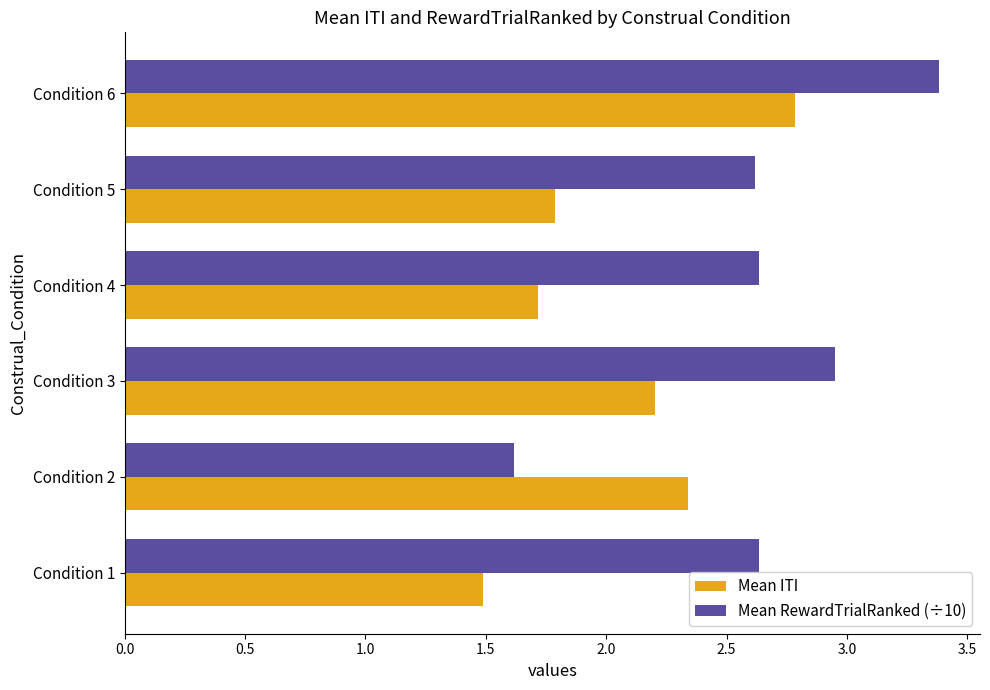

How many data points in Mean RewardTrialRanked (÷10) are above 2?

5